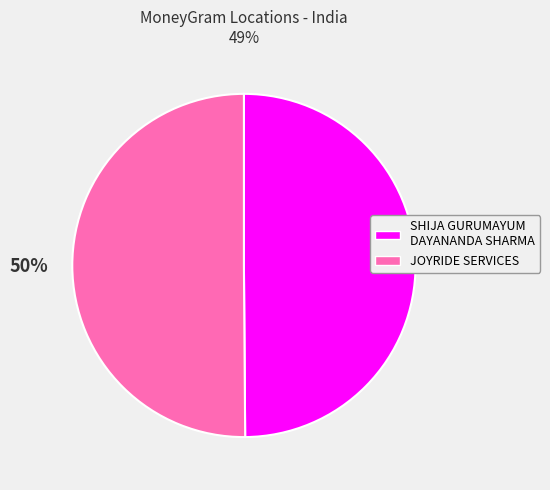

Do JOYRIDE SERVICES and SHIJA GURUMAYUM DAYANANDA SHARMA together represent more than half of the pie?

Yes